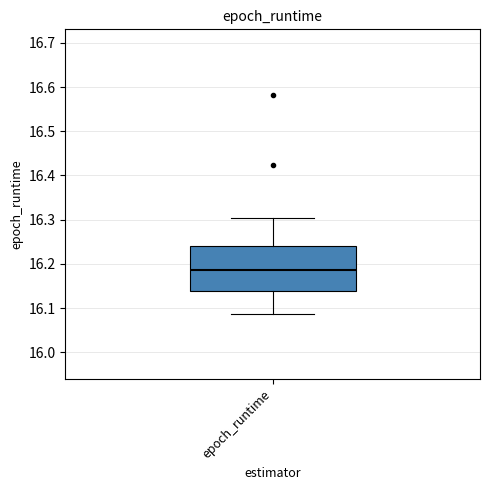

Where does the lower whisker of the box for epoch_runtime end on the y-axis? The values are not printed on the chart, so give them approximately, as read against the axis.

16.09